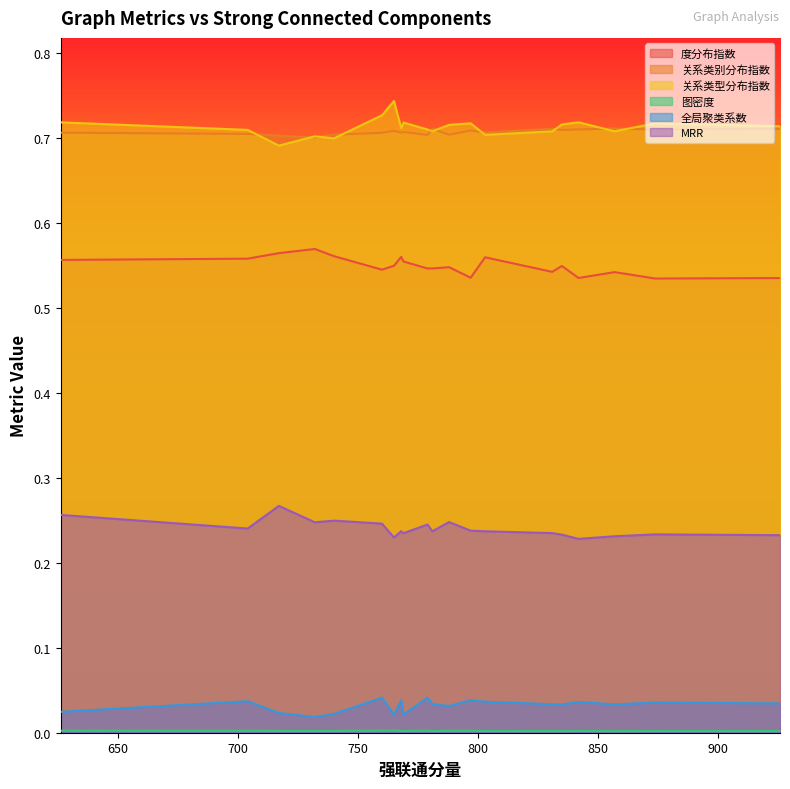

Where is the first local minimum for 关系类型分布指数?

2